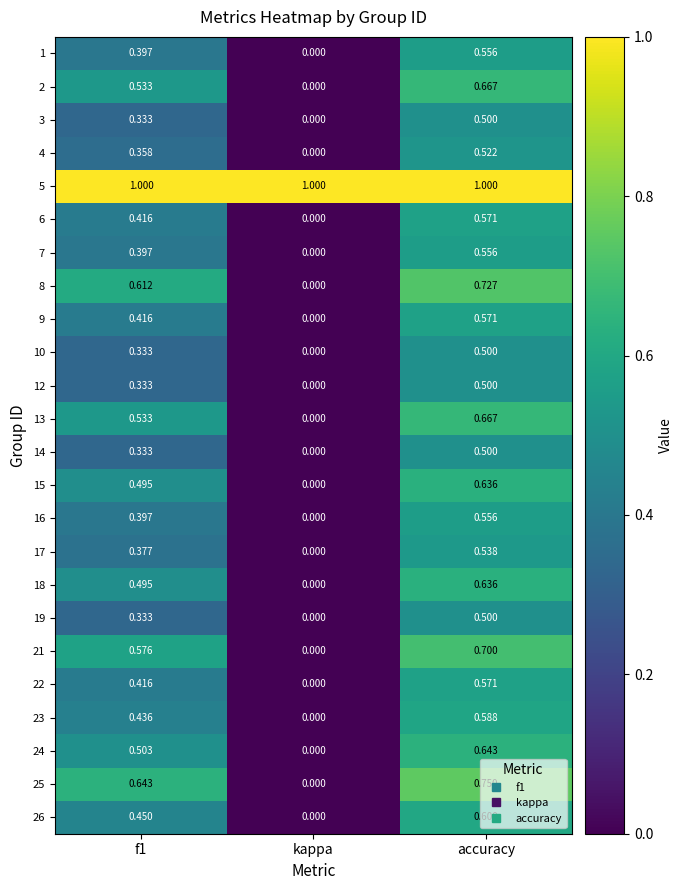

At which label is 9 closest to 0?

kappa